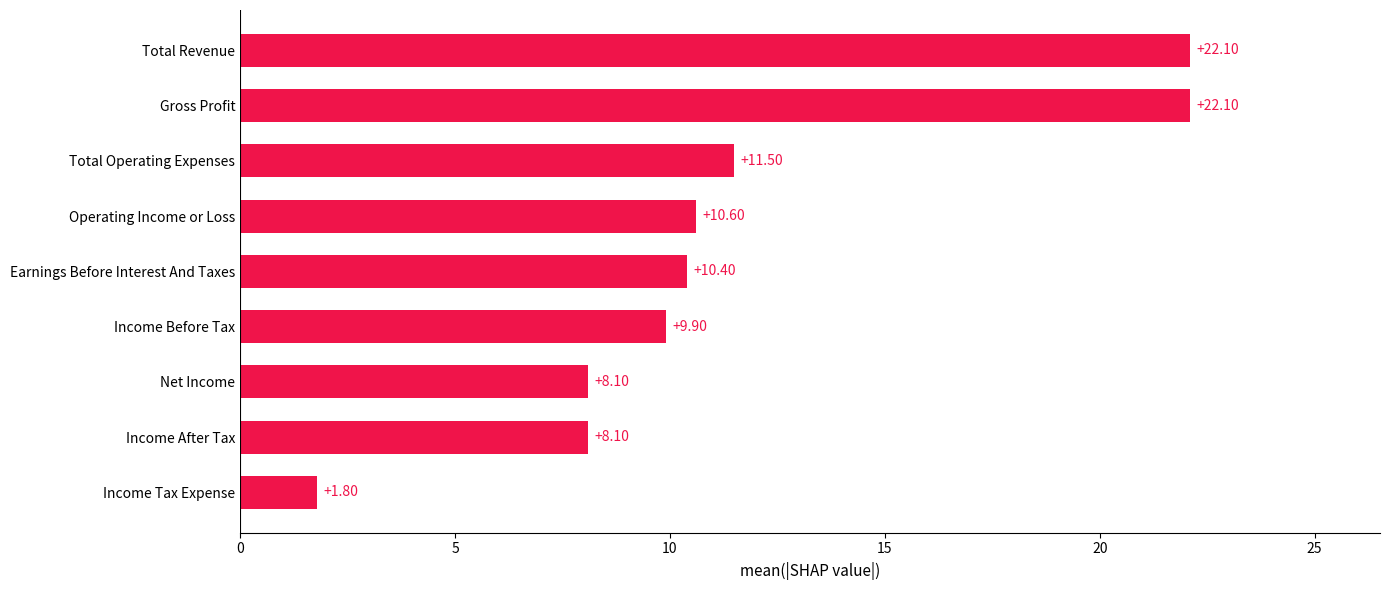

Which category has the lowest value across all series?

Income Tax Expense